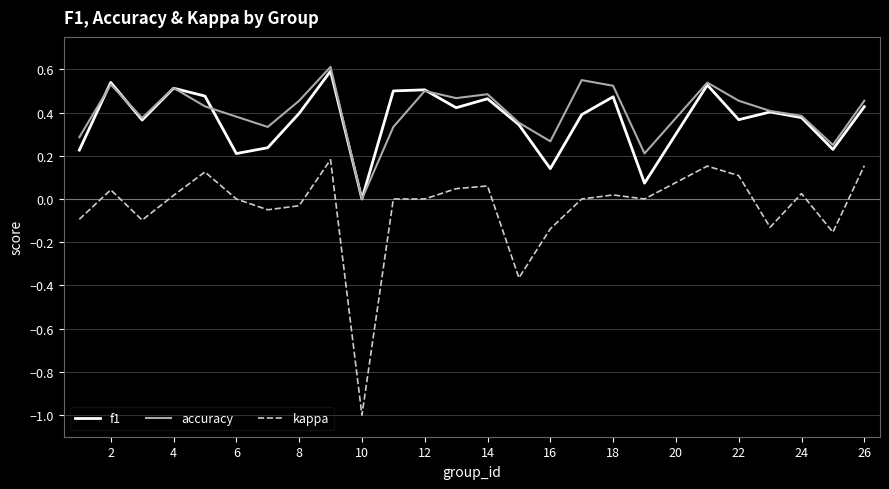

Which series has the largest total across all categories?

accuracy